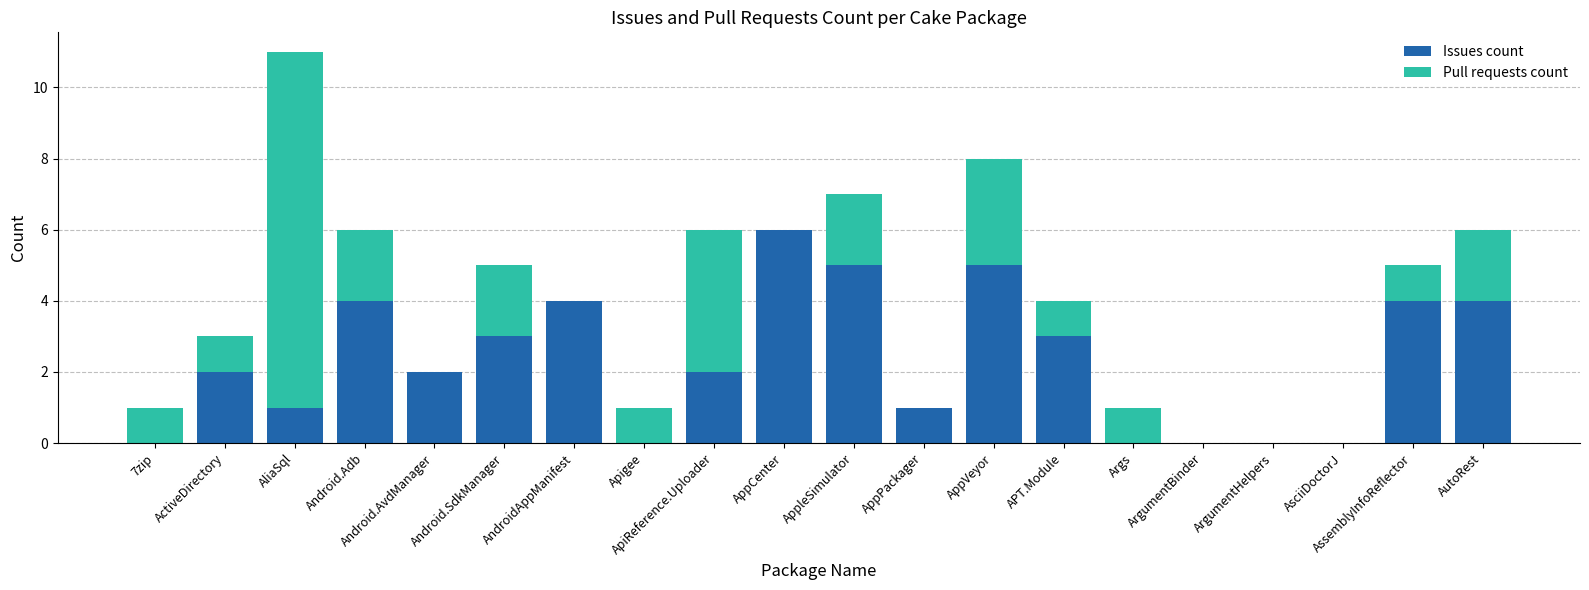

The value of Issues count at AppleSimulator is 9. True or false?

False